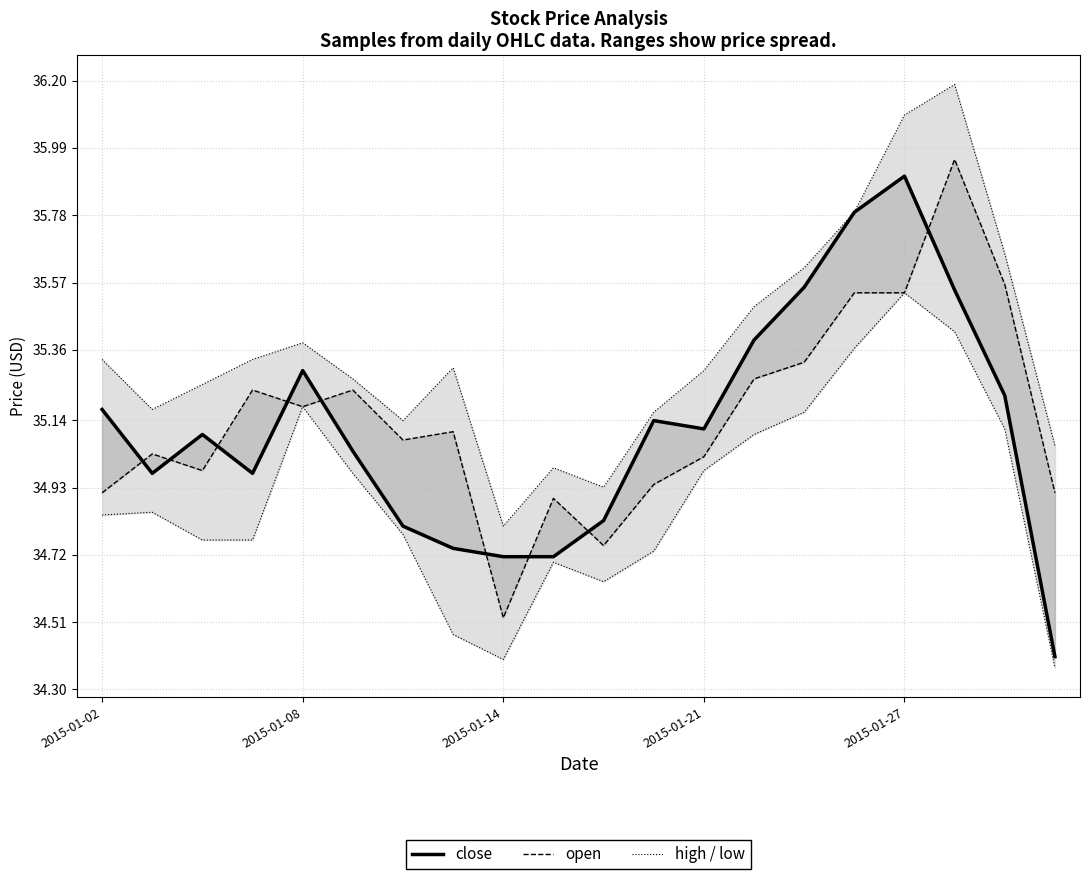

Read the close value at 2015-01-02.

35.2